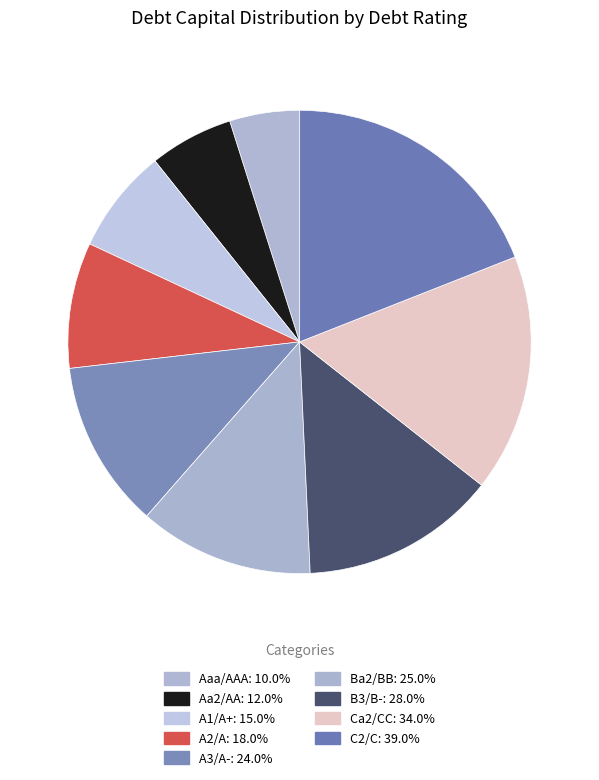

Between C2/C and B3/B-, which is larger?

C2/C